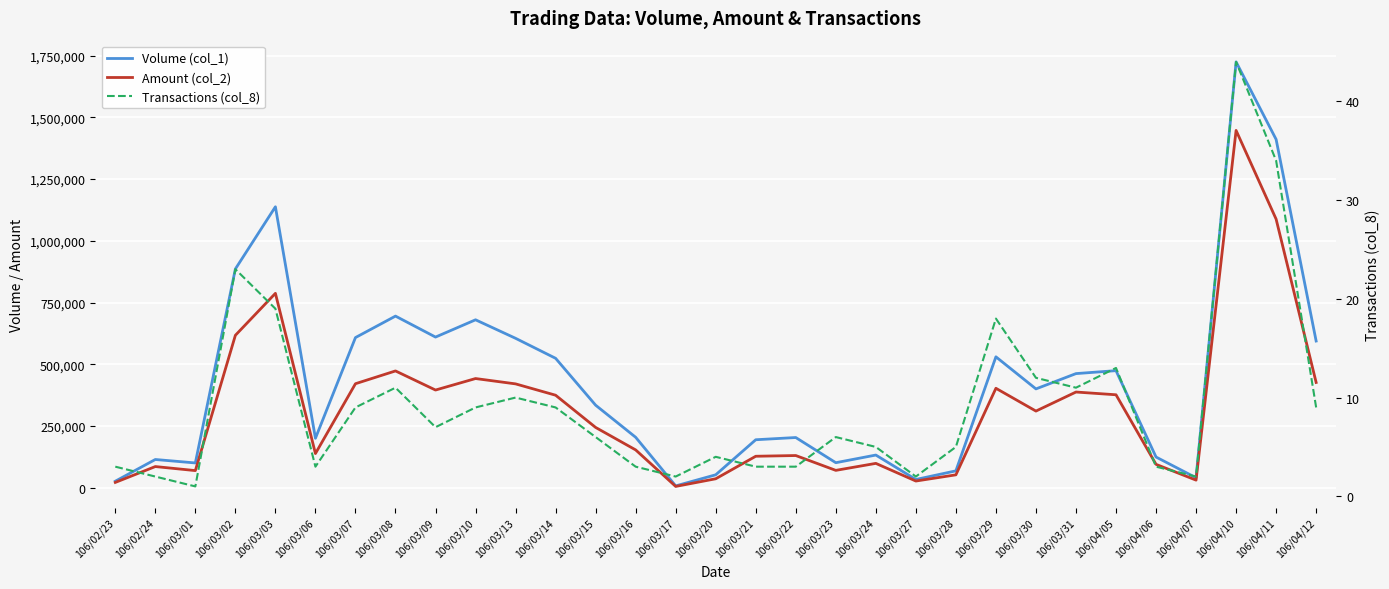

Which series has the largest range (max minus min)?

Volume (col_1)